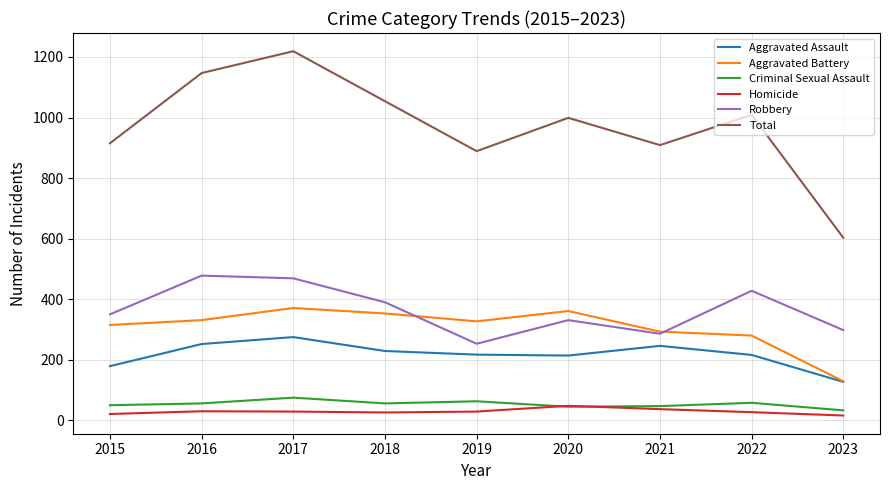

Does the chart display data point markers on the line(s)?

No